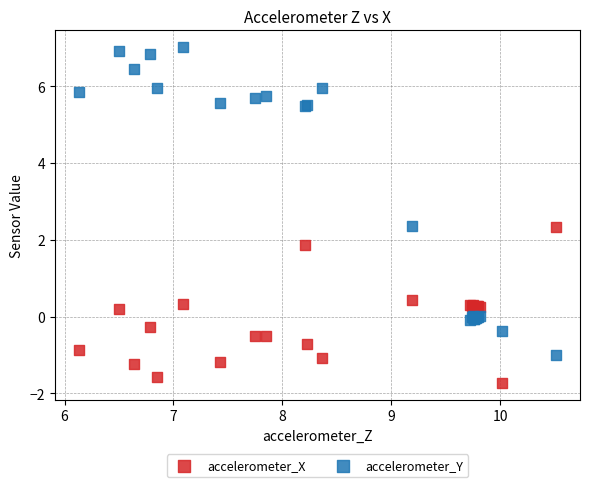

Which series reaches the maximum Y coordinate?

accelerometer_Y